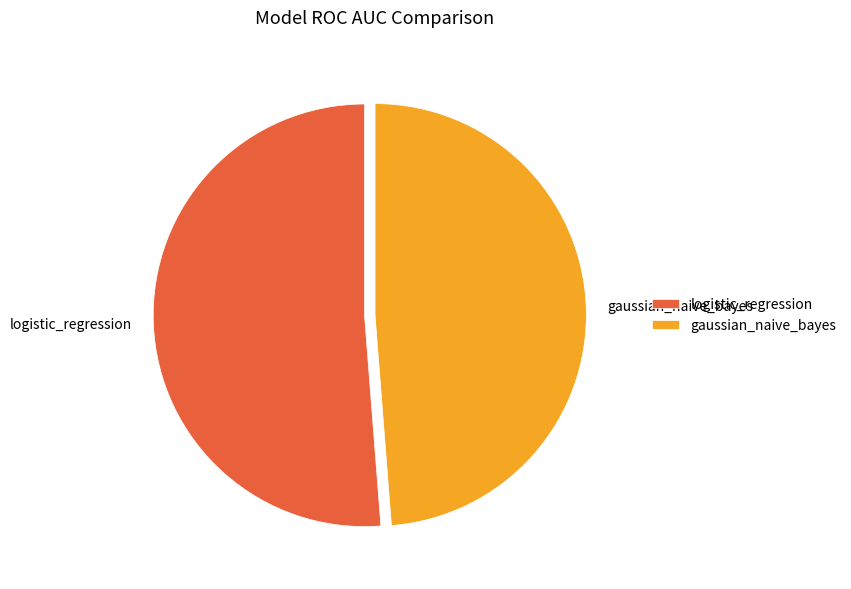

How many segments does this pie chart have?

2